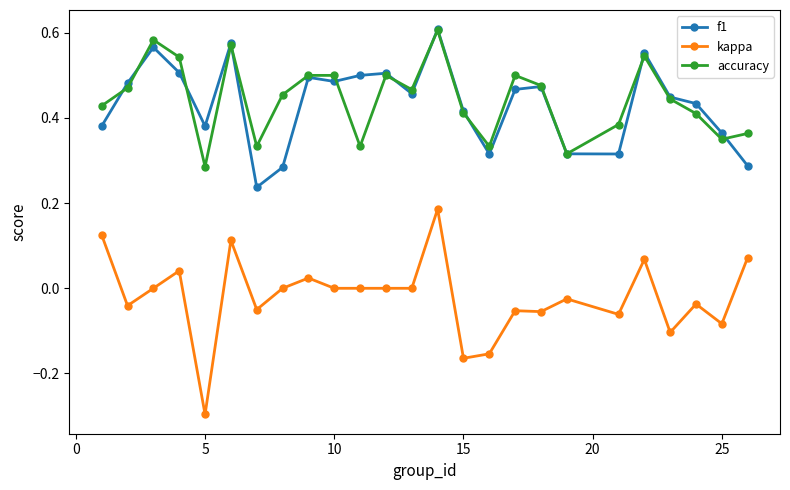

Which series has the widest spread of values?

kappa